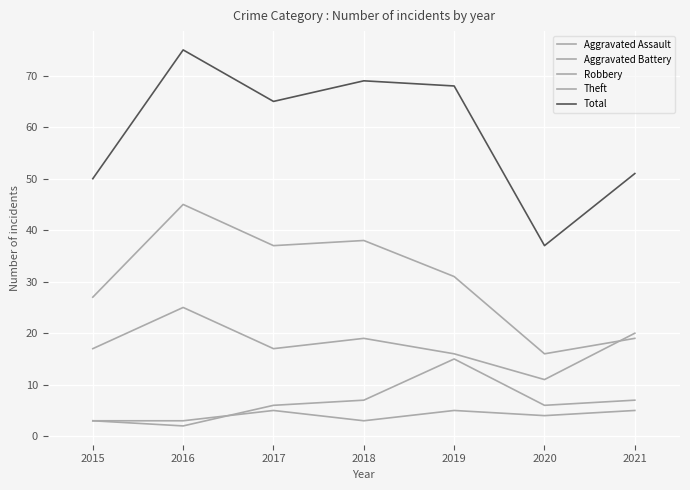

Reading left to right, what are all the values shown in this chart?

Aggravated Assault: 3	3	5	3	5	4	5
Aggravated Battery: 3	2	6	7	15	6	7
Robbery: 17	25	17	19	16	11	20
Theft: 27	45	37	38	31	16	19
Total: 50	75	65	69	68	37	51